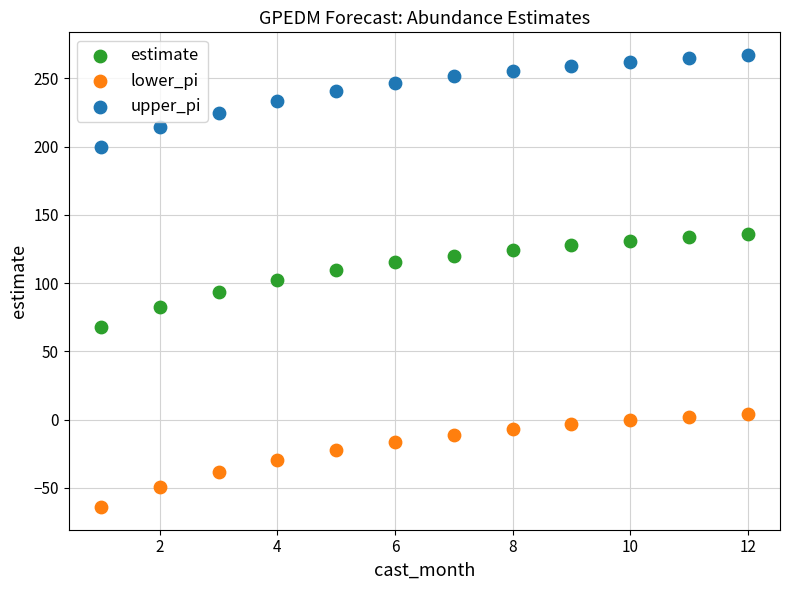

Which series reaches the minimum Y coordinate?

lower_pi